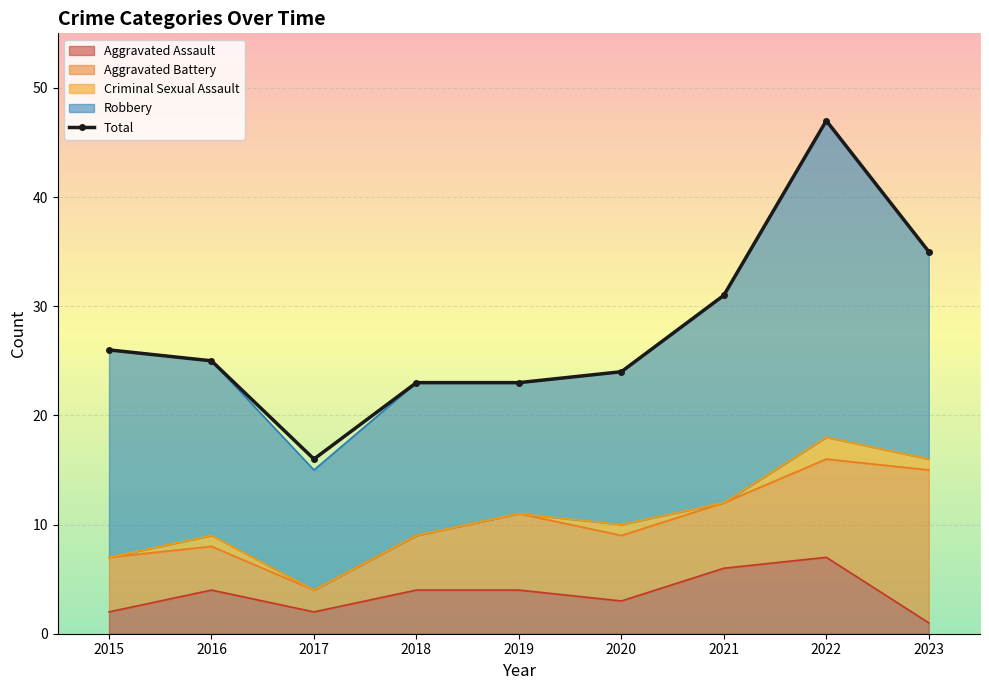

Is it true that the value at 2020 is 7?

False